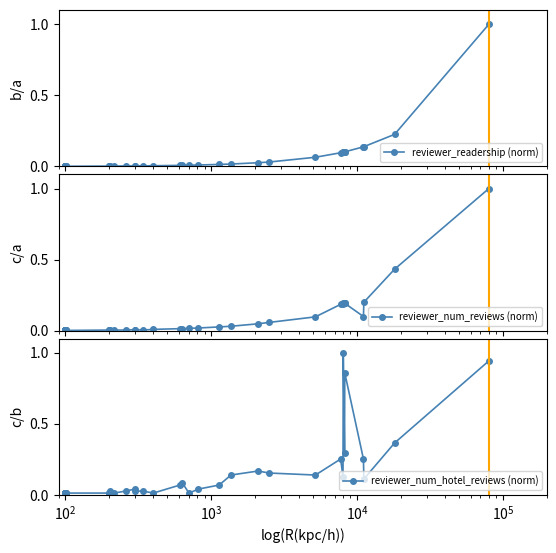

Reading left to right, extract all data points from this chart.

reviewer_readership (norm): 0.0	0.0	0.0	0.0	0.0	0.0	0.0	0.0	0.0	0.0	0.0	0.0	0.0	0.0	0.0	0.0	0.0	0.0	0.0	0.0	0.0	0.0	0.0	0.0	0.0	0.0	0.0	0.0	0.0	0.0	0.1	0.1	0.1	0.1	0.1	0.1	0.1	0.1	0.2	1.0
reviewer_num_reviews (norm): 0.0	0.0	0.0	0.0	0.0	0.0	0.0	0.0	0.0	0.0	0.0	0.0	0.0	0.0	0.0	0.0	0.0	0.0	0.0	0.0	0.0	0.0	0.0	0.0	0.0	0.0	0.0	0.0	0.0	0.1	0.1	0.2	0.2	0.2	0.2	0.2	0.1	0.2	0.4	1.0
reviewer_num_hotel_reviews (norm): 0.0	0.0	0.0	0.0	0.0	0.0	0.0	0.0	0.0	0.0	0.0	0.0	0.0	0.0	0.0	0.0	0.0	0.0	0.0	0.0	0.0	0.0	0.1	0.1	0.0	0.0	0.1	0.1	0.2	0.2	0.1	0.3	0.1	1.0	0.3	0.9	0.3	0.1	0.4	0.9